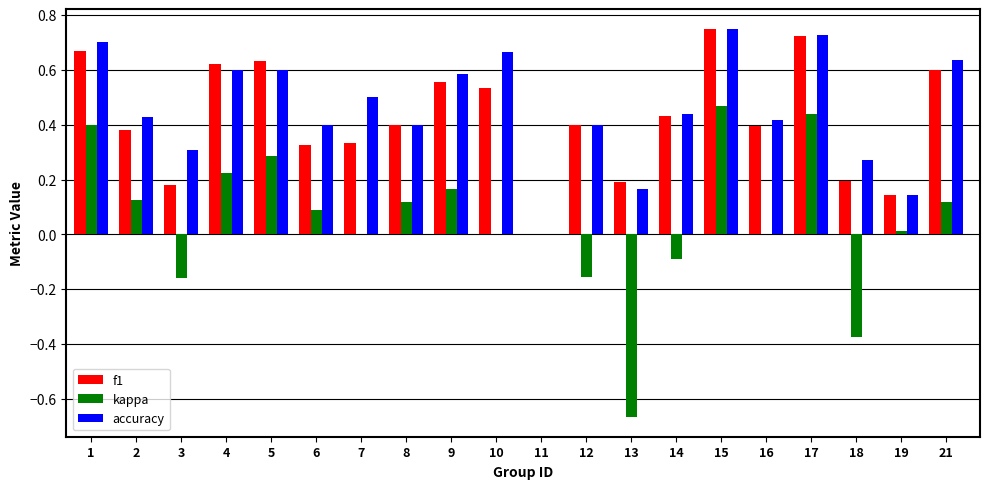

How many groups of bars are there?

20